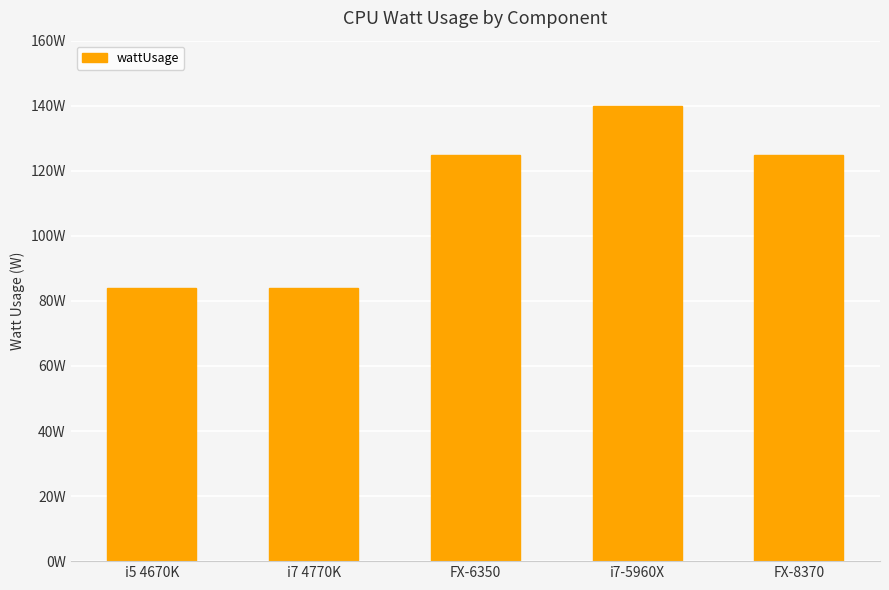

Are the bars horizontal?

No